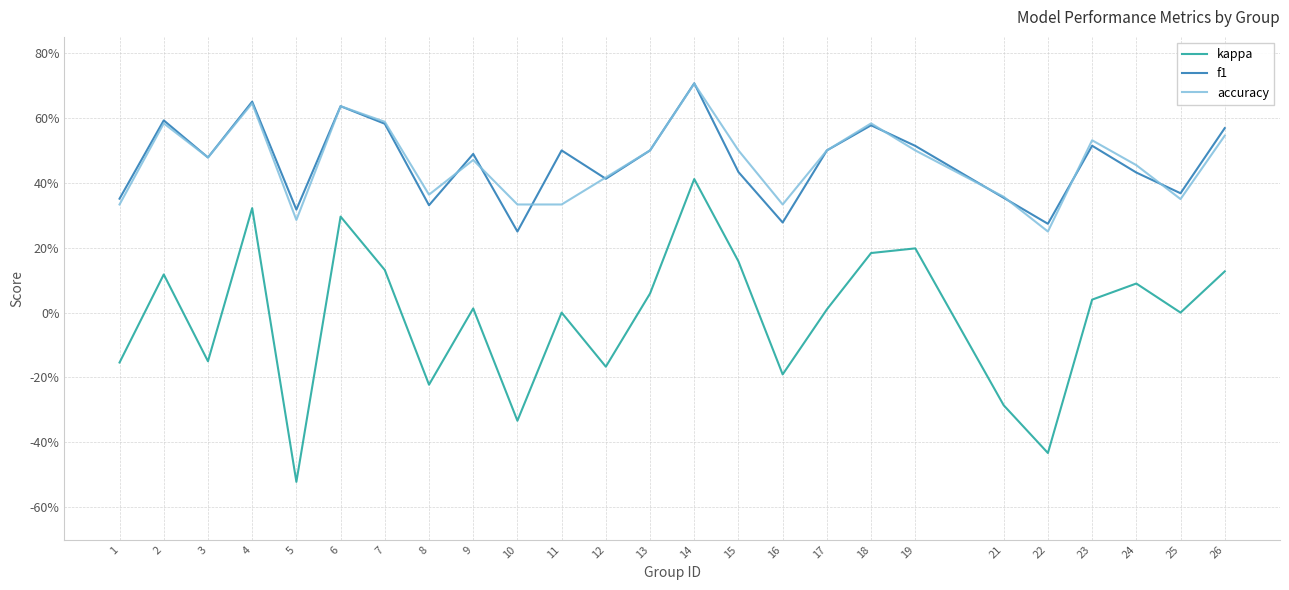

Does the chart display data point markers on the line(s)?

No